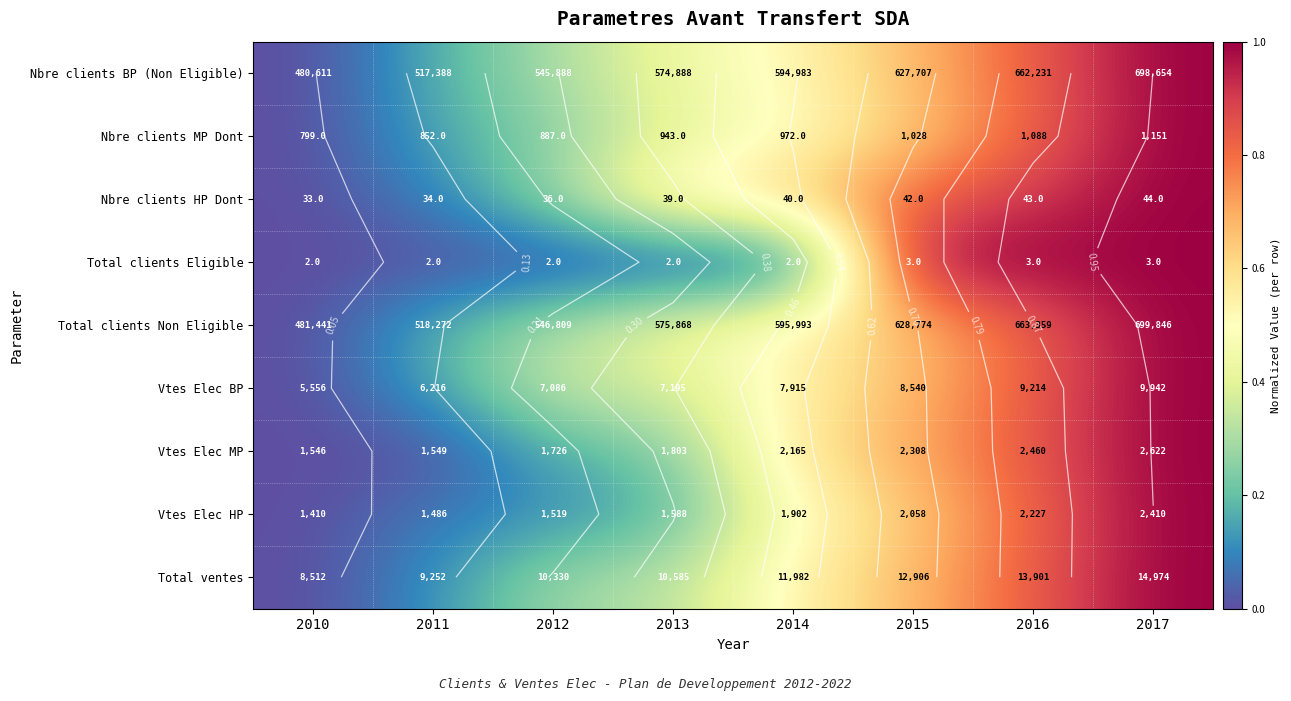

What is the difference between the second highest and second lowest values in the Vtes Elec HP series?

0.7